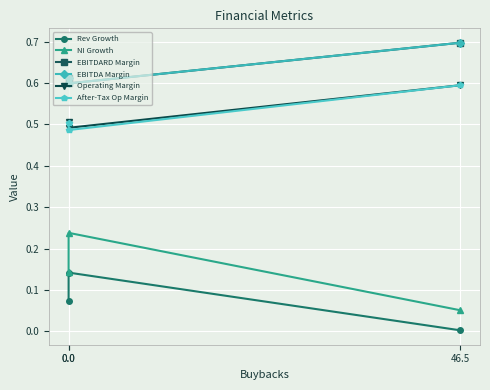

The After-Tax Op Margin series shows 1.0 at 46.5. True or false?

False